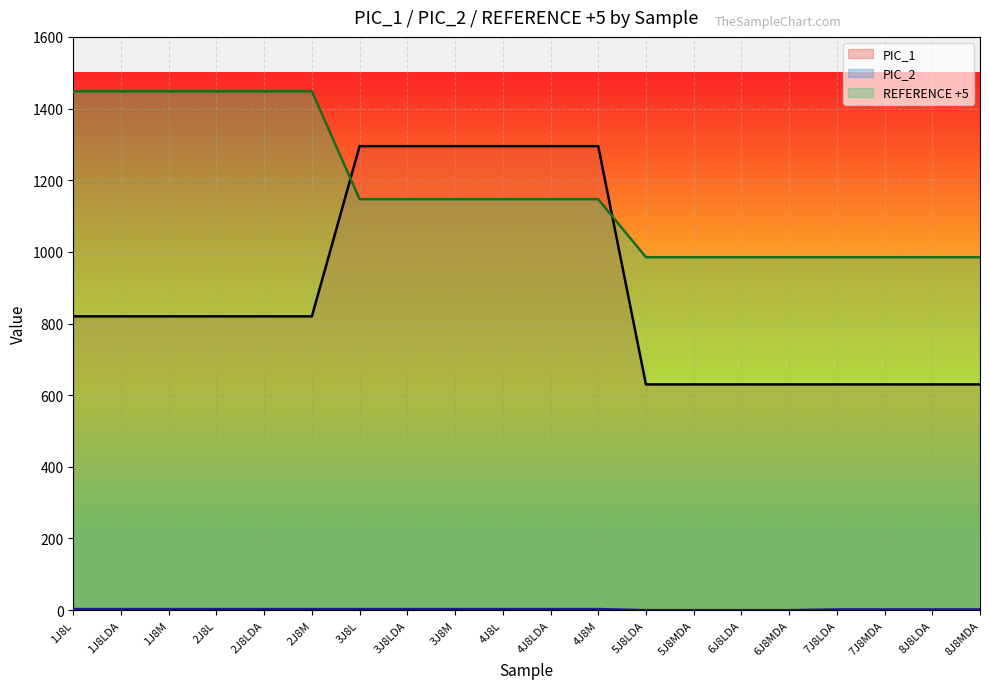

List the labels in order of REFERENCE +5 value, largest first.

1J8L, 1J8LDA, 1J8M, 2J8L, 2J8LDA, 2J8M, 3J8L, 3J8LDA, 3J8M, 4J8L, 4J8LDA, 4J8M, 5J8LDA, 5J8MDA, 6J8LDA, 6J8MDA, 7J8LDA, 7J8MDA, 8J8LDA, 8J8MDA